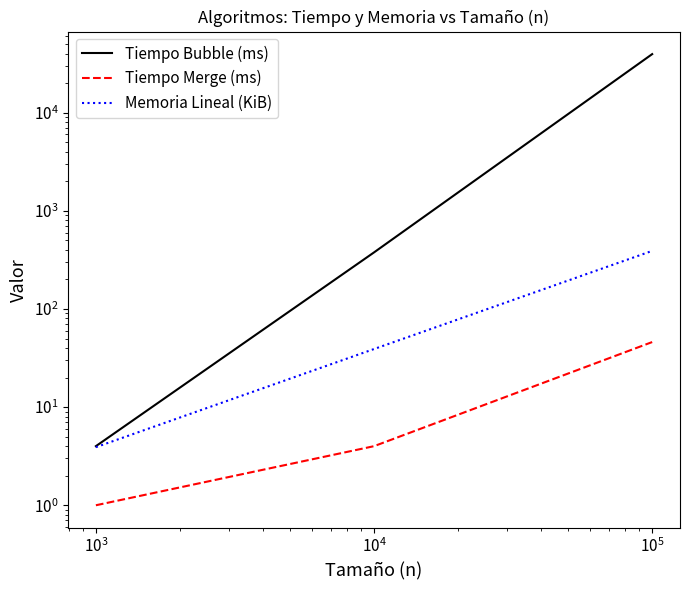

How many lines are shown in the chart?

3